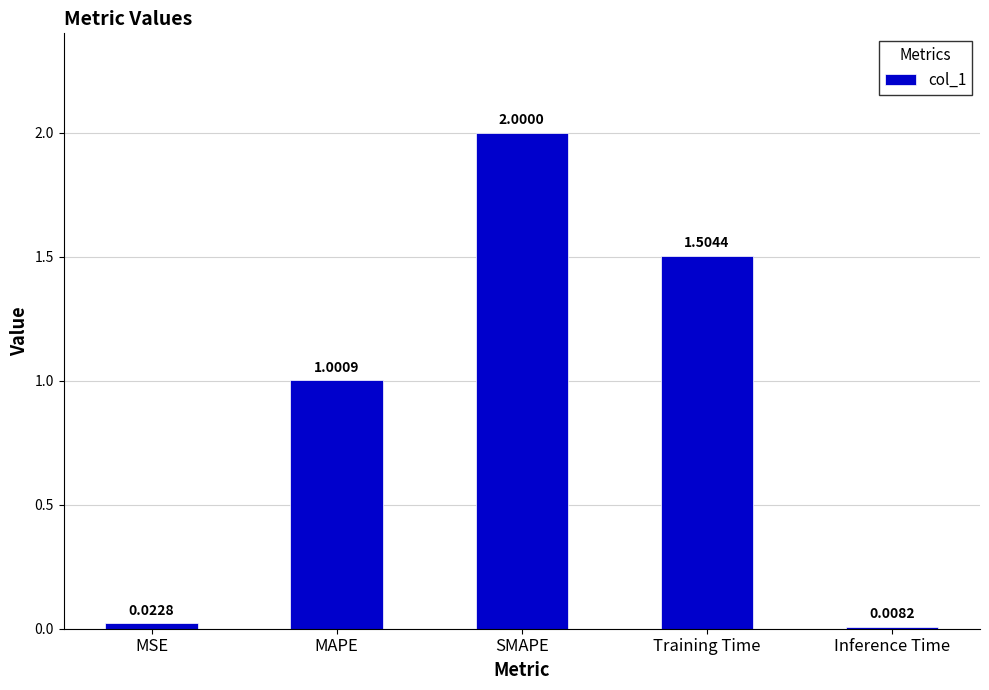

List the labels in order of value, smallest first.

Inference Time, MSE, MAPE, Training Time, SMAPE